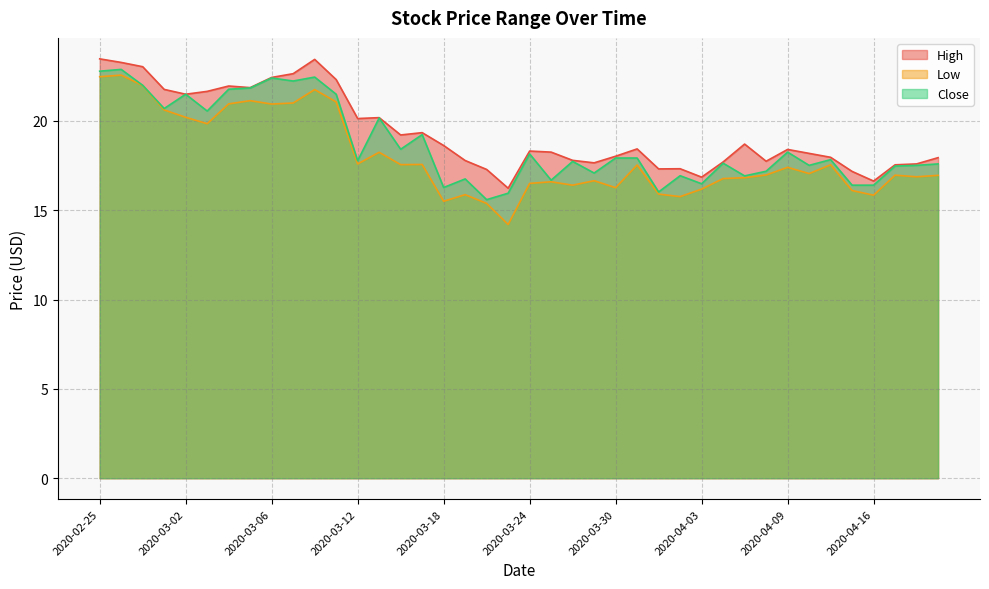

How many interior local peaks does the Close series have?

13